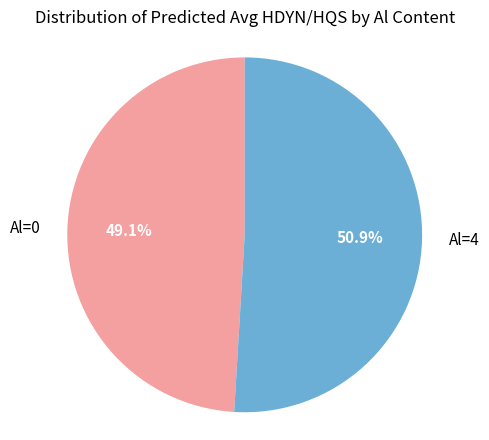

True or false: Al=4 accounts for 51% of the total.

True